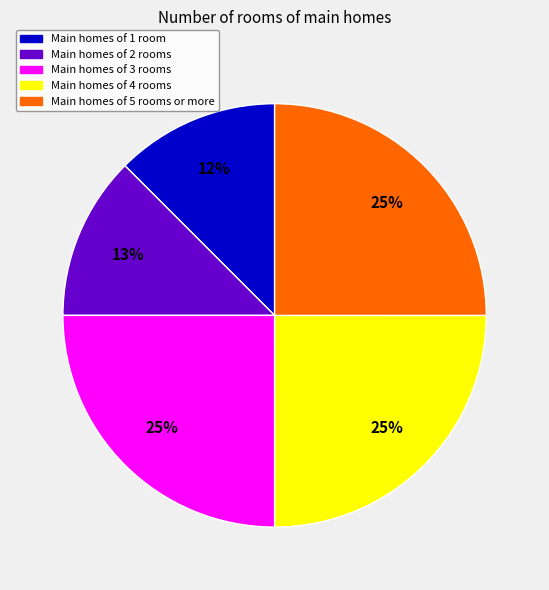

Does any single category account for the majority?

No